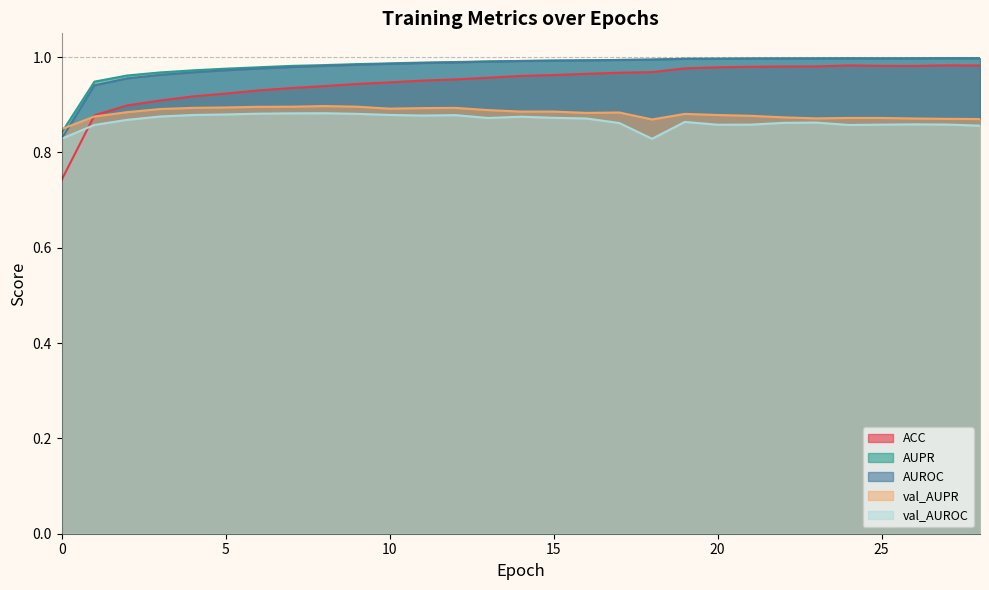

What is the lowest value of the AUROC series?

0.8